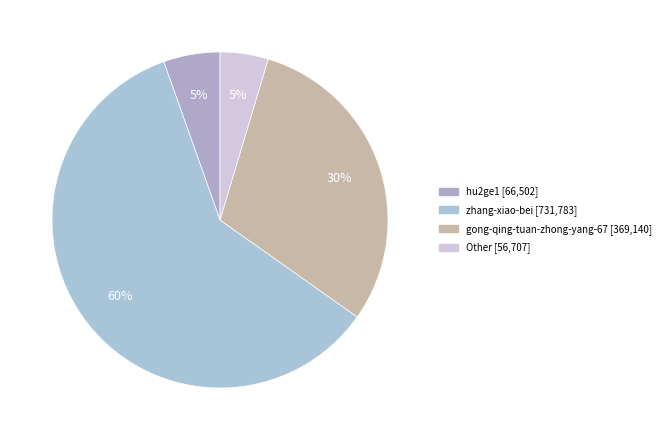

Is there any slice that represents more than half of the pie?

Yes